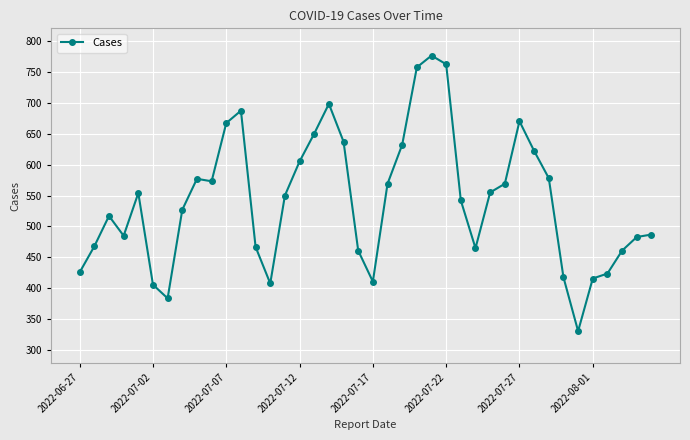

What is the minimum value shown in the chart?

331